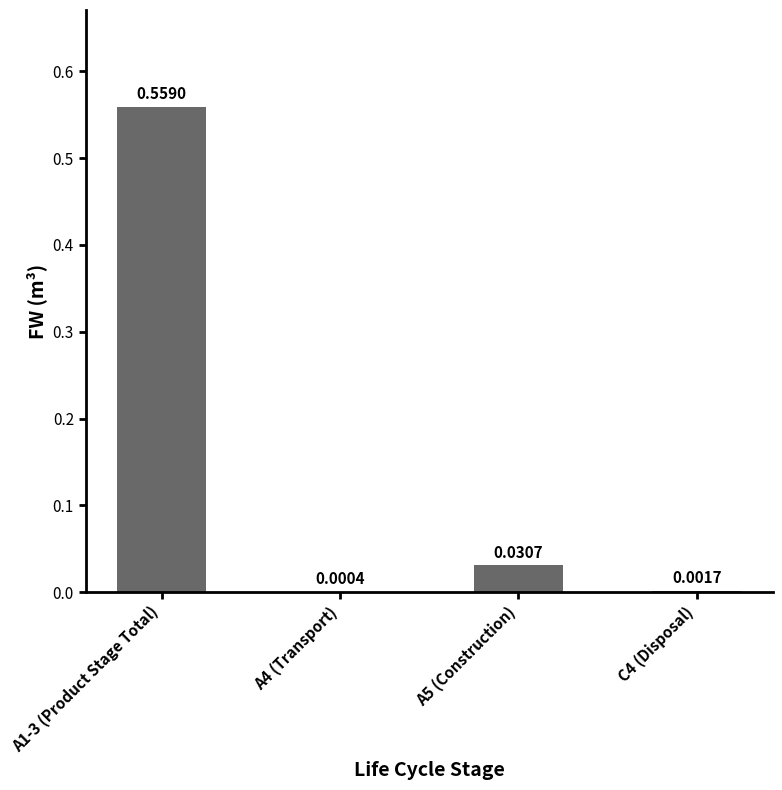

Which label corresponds to the largest value in the chart?

A1-3 (Product Stage Total)